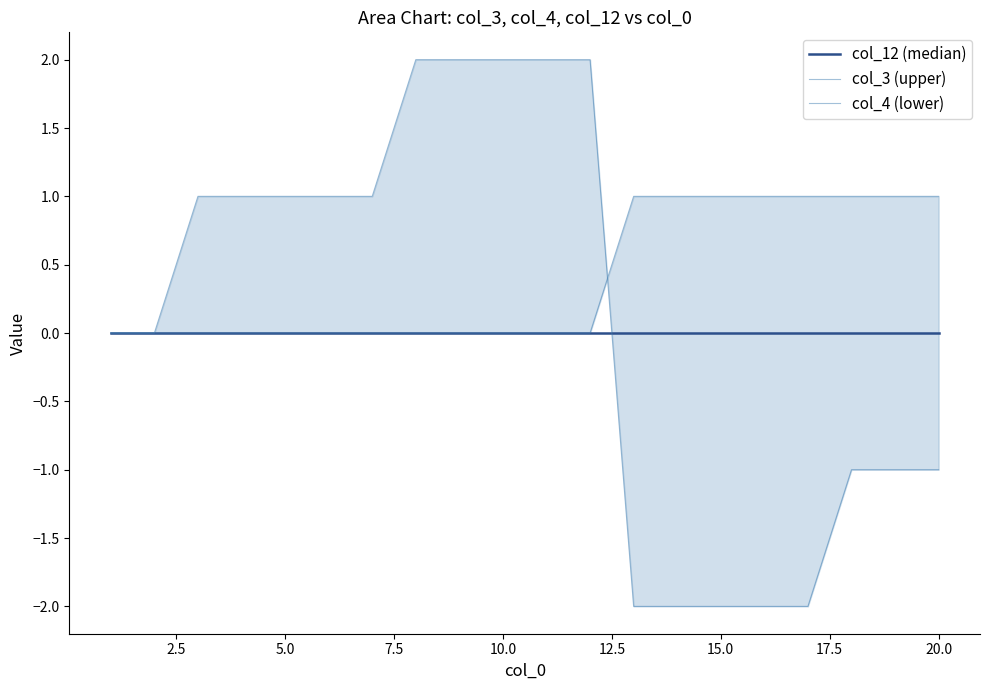

How many lines are shown in the chart?

3